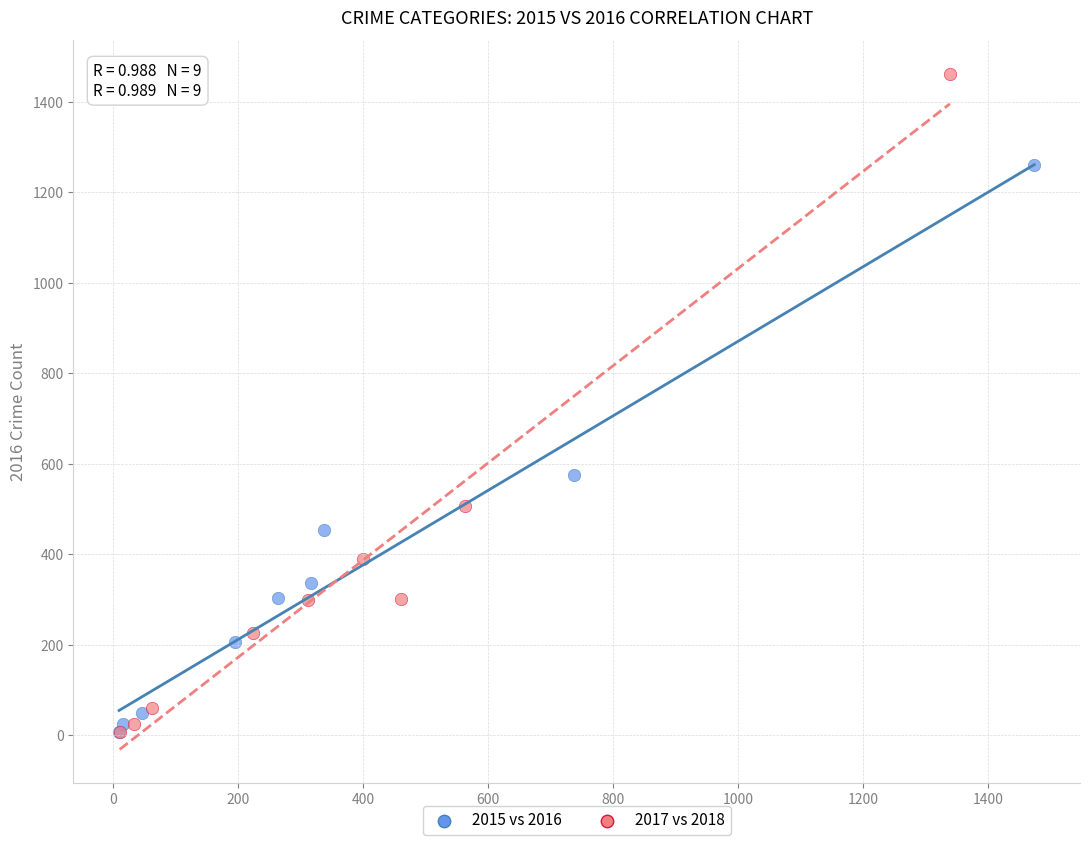

Which series reaches the maximum Y coordinate?

2017 vs 2018